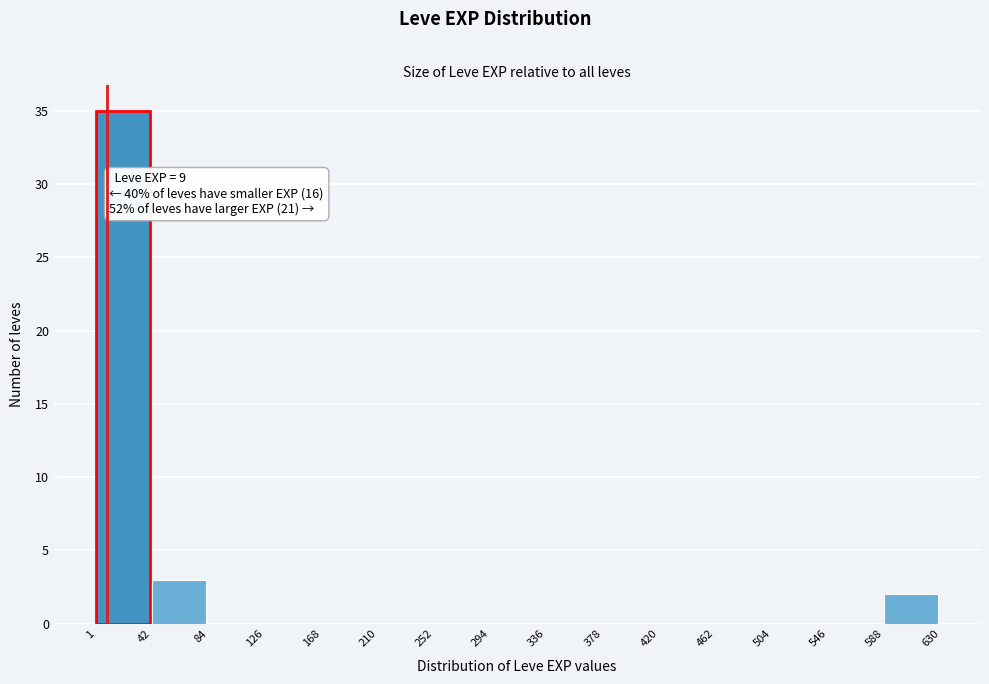

Over which range of the x-axis is the bar tallest?

1 to 42